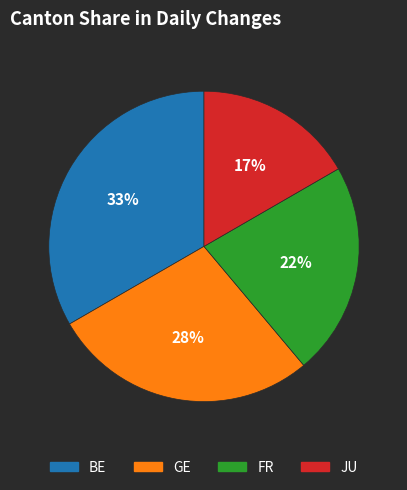

How many slices are in this pie chart?

4